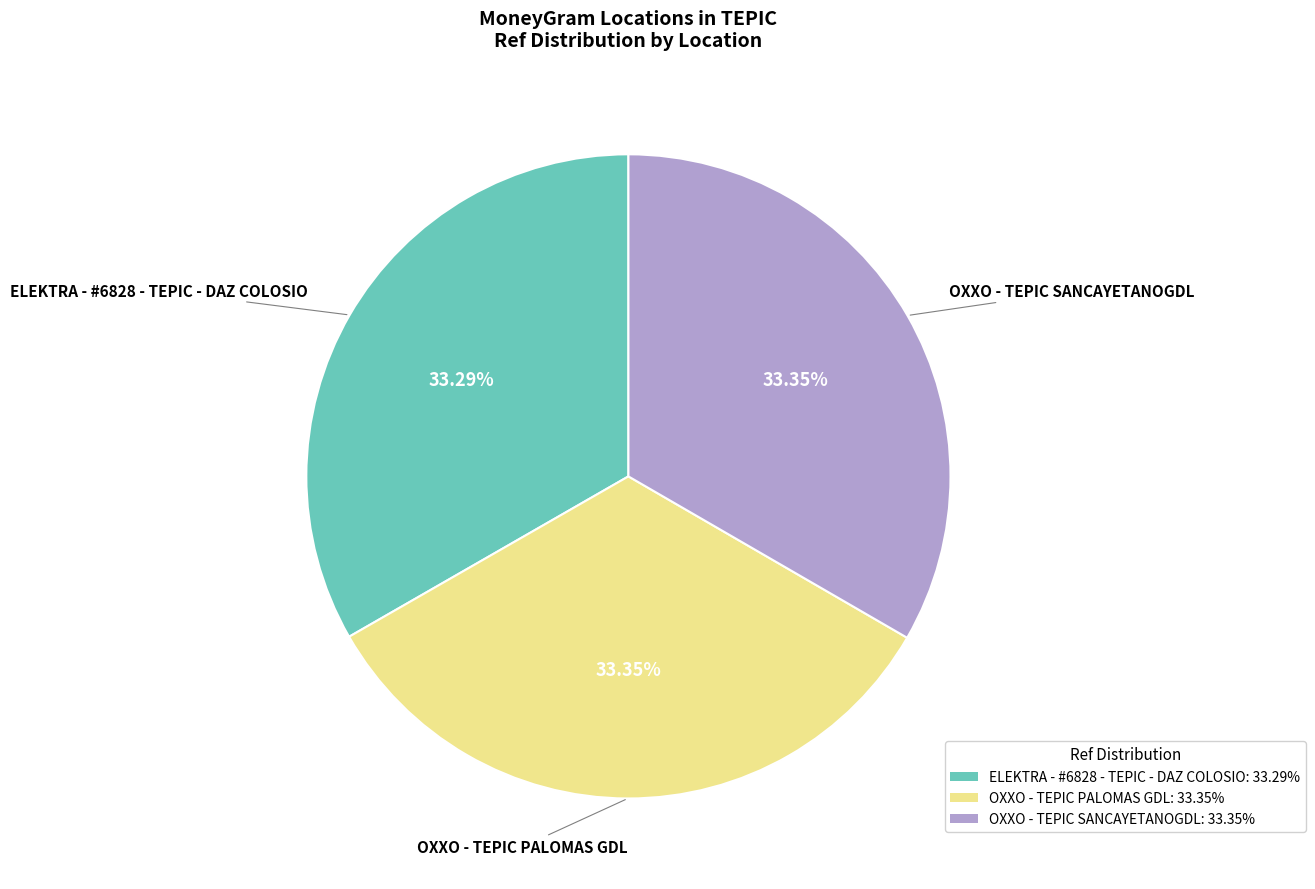

True or false: ELEKTRA - #6828 - TEPIC - DAZ COLOSIO accounts for 33% of the total.

True